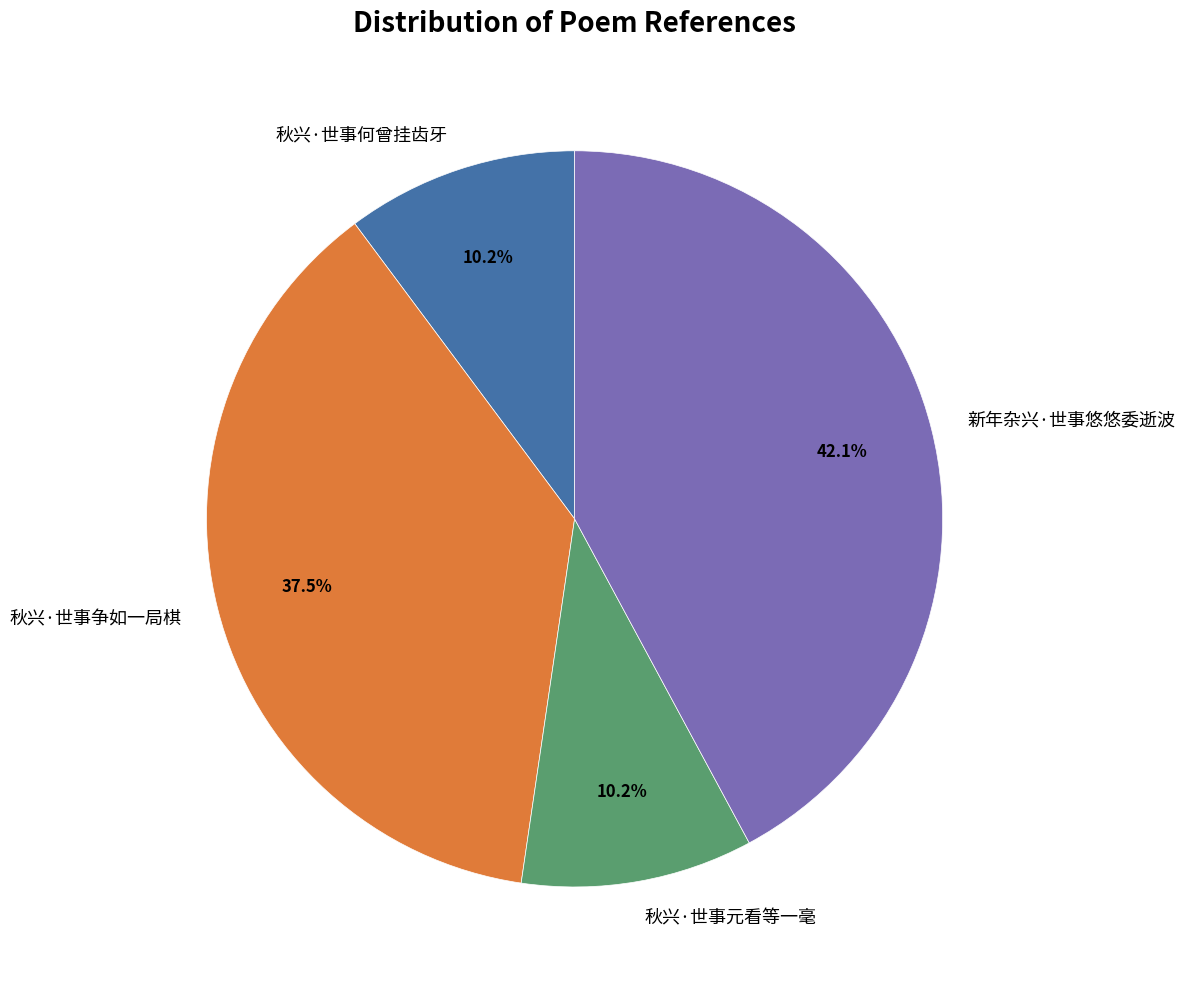

Is there any slice that represents more than half of the pie?

No